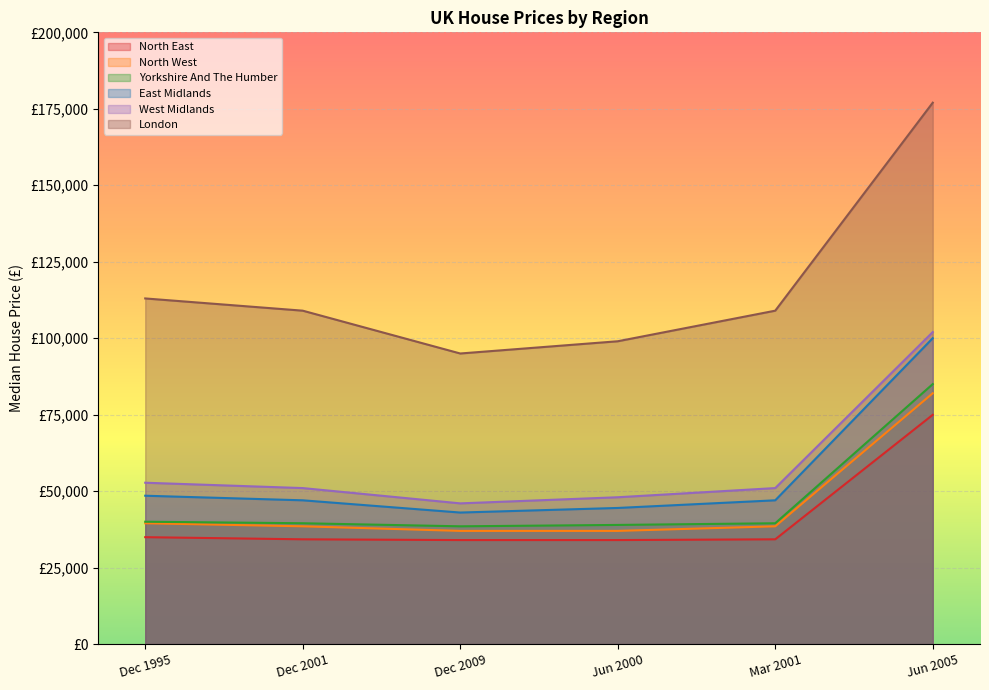

True or false: West Midlands and Yorkshire And The Humber intersect in this chart.

False